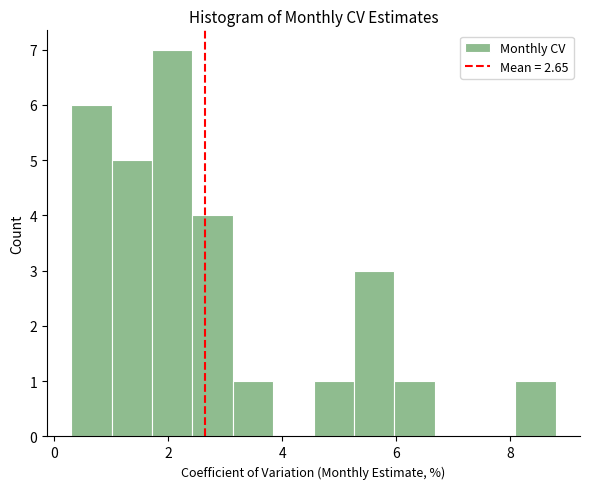

Around what value on the x-axis is the tallest bar? Give the approximate position of its centre, as read against the axis.

2.0